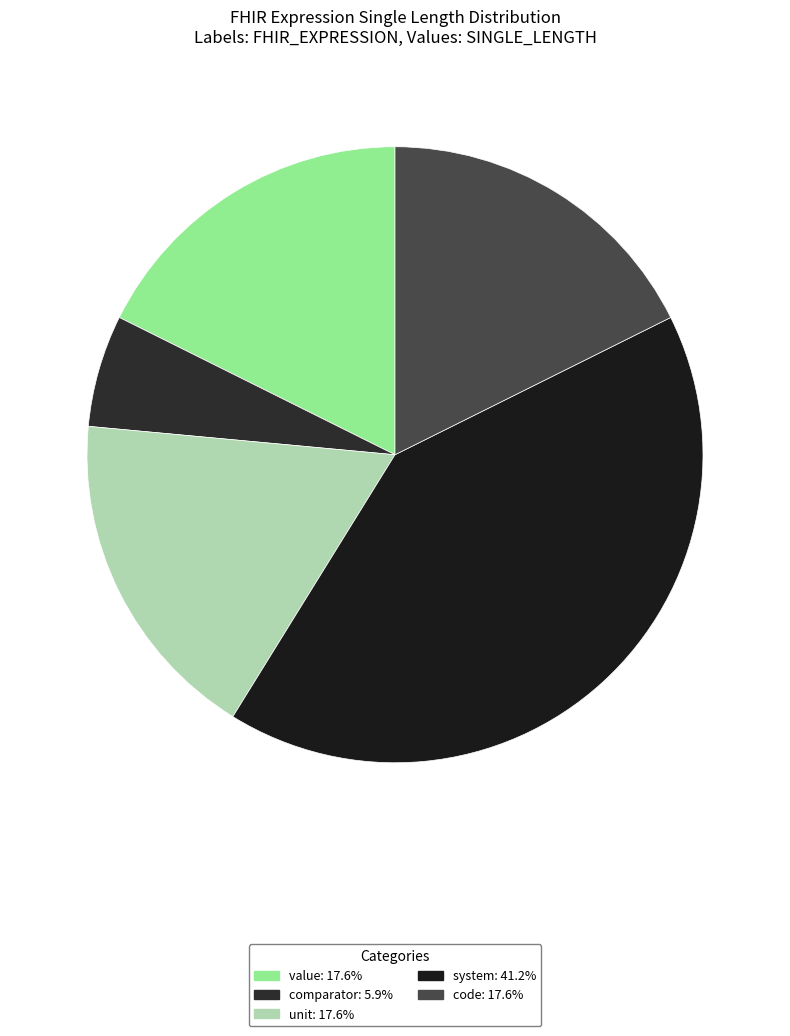

How many segments does this pie chart have?

5